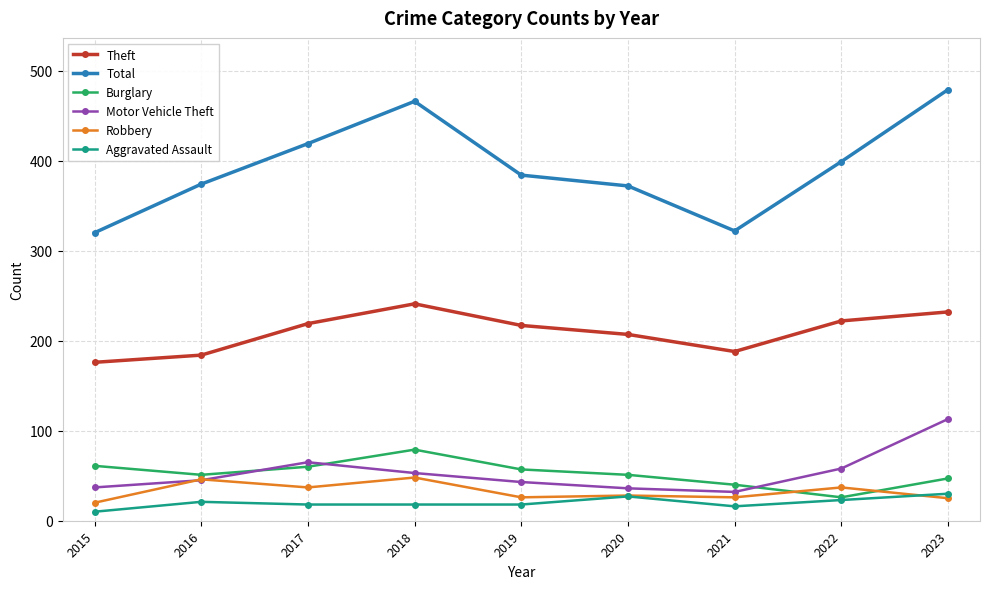

What is the difference between the maximum and minimum values in the Aggravated Assault series?

20